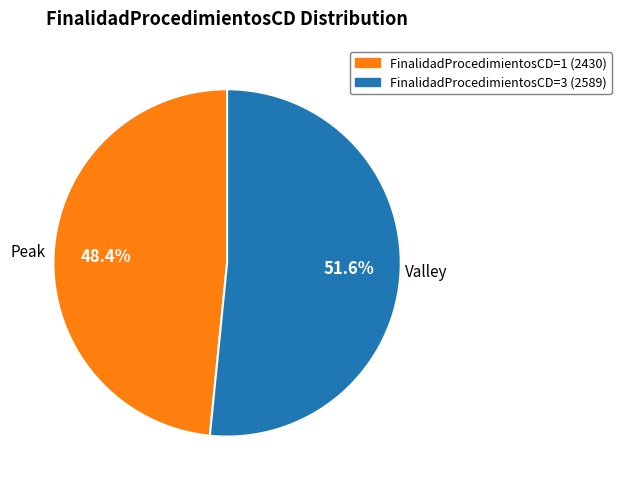

Is there a majority slice in this chart?

Yes